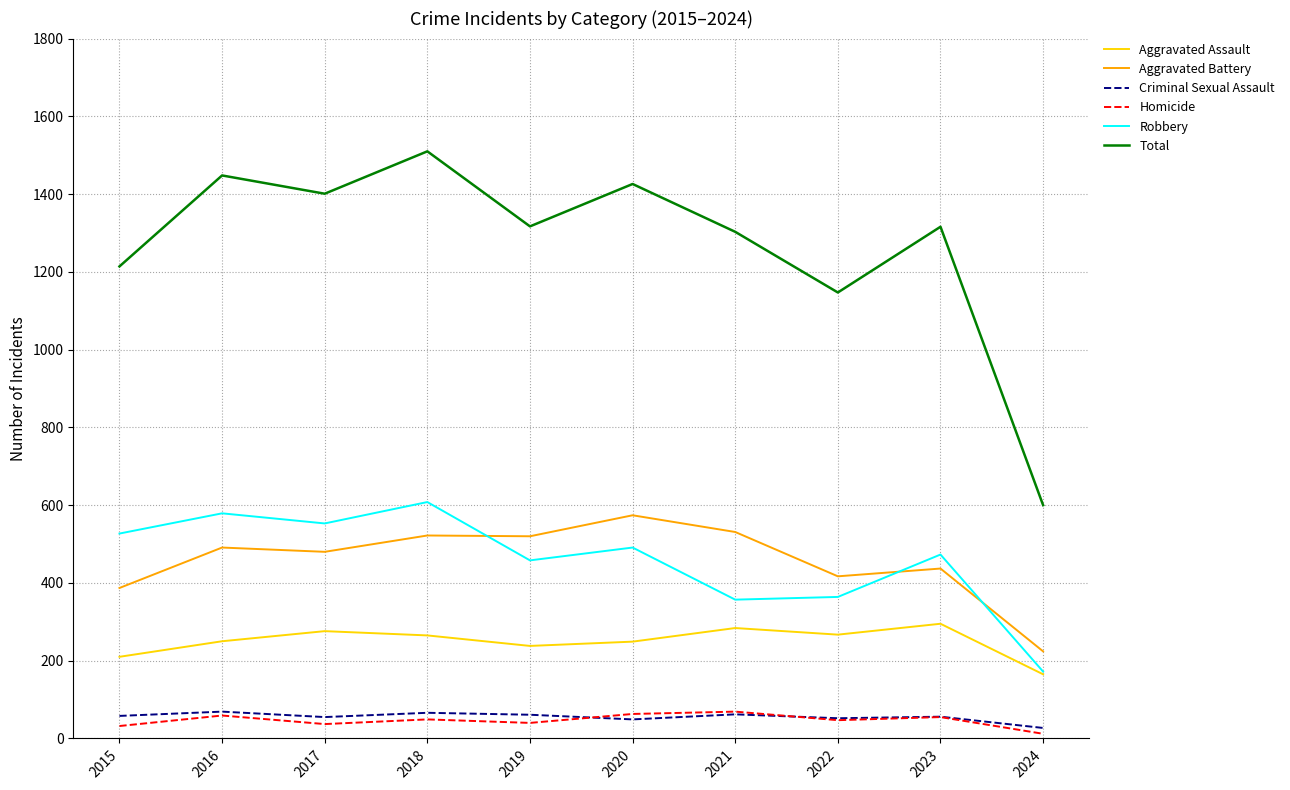

True or false: Aggravated Battery and Aggravated Assault cross at least once.

False